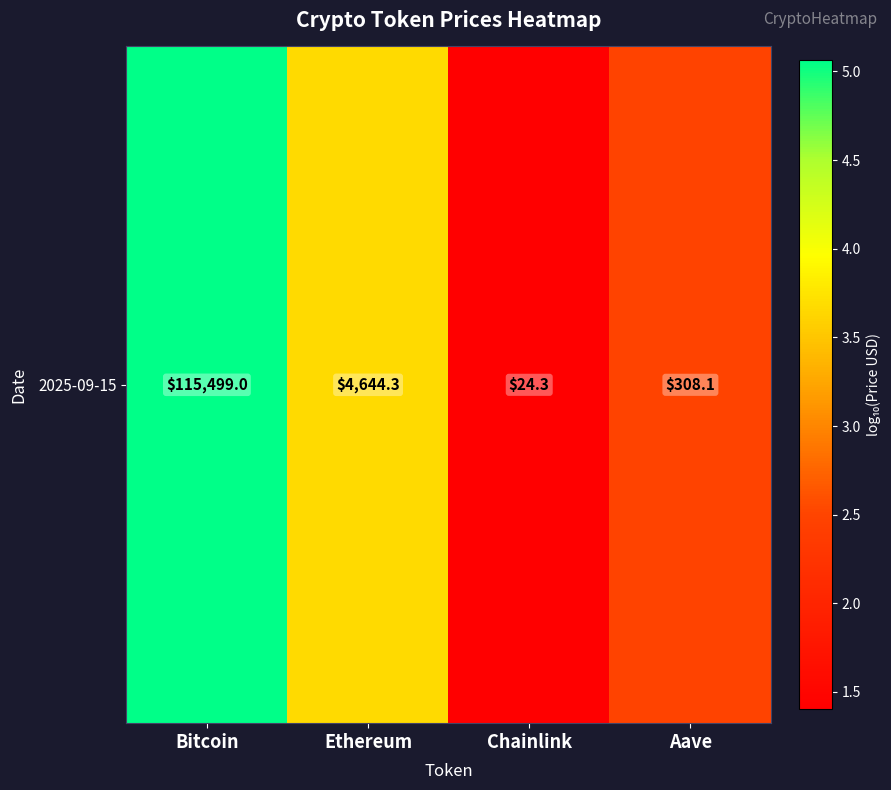

At which category does the chart reach its minimum across all series?

Chainlink